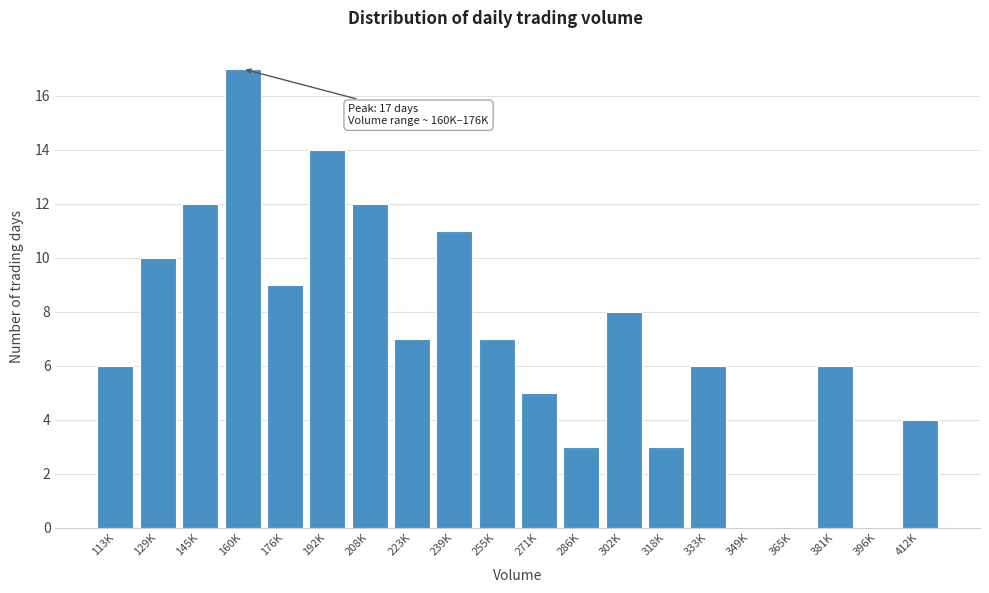

Reading left to right, what are all the values shown in this chart?

113K=6	129K=10	145K=12	160K=17	176K=9	192K=14	208K=12	223K=7	239K=11	255K=7	271K=5	286K=3	302K=8	318K=3	333K=6	349K=0	365K=0	381K=6	396K=0	412K=4